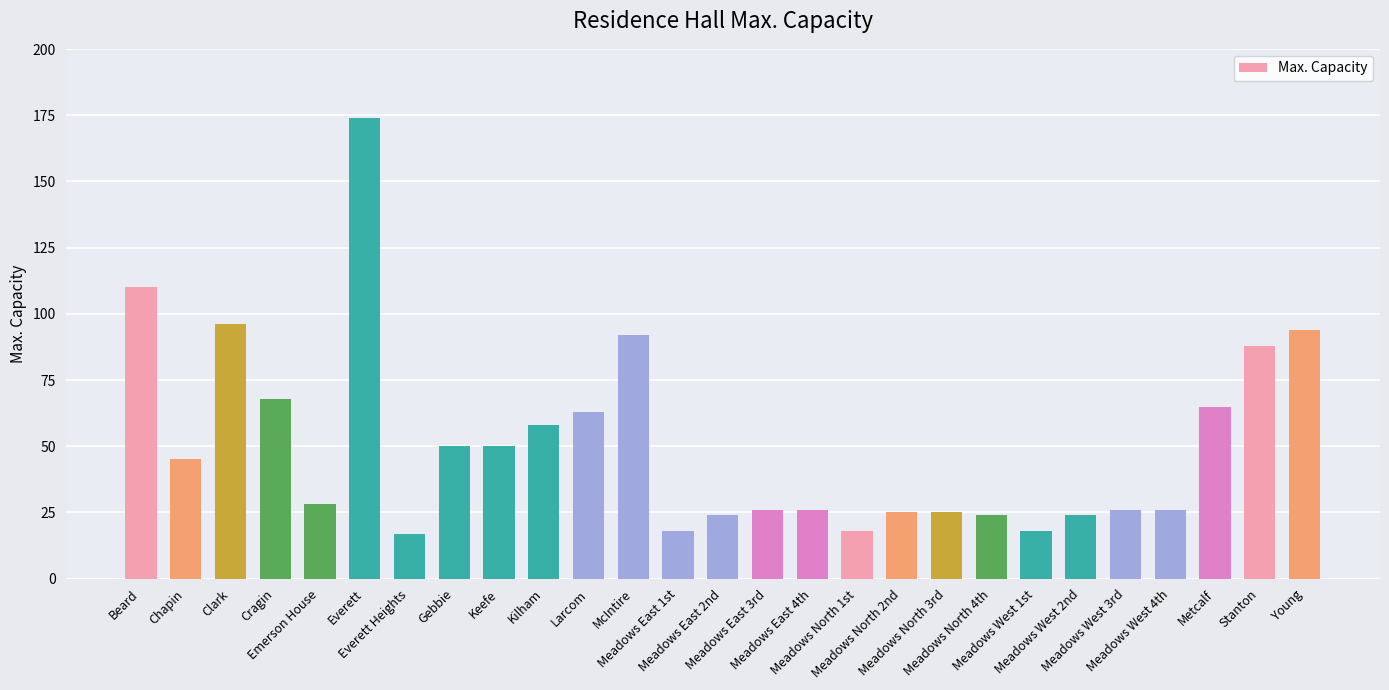

Approximately how many times larger is the value at Chapin compared to Meadows East 3rd?

1.7